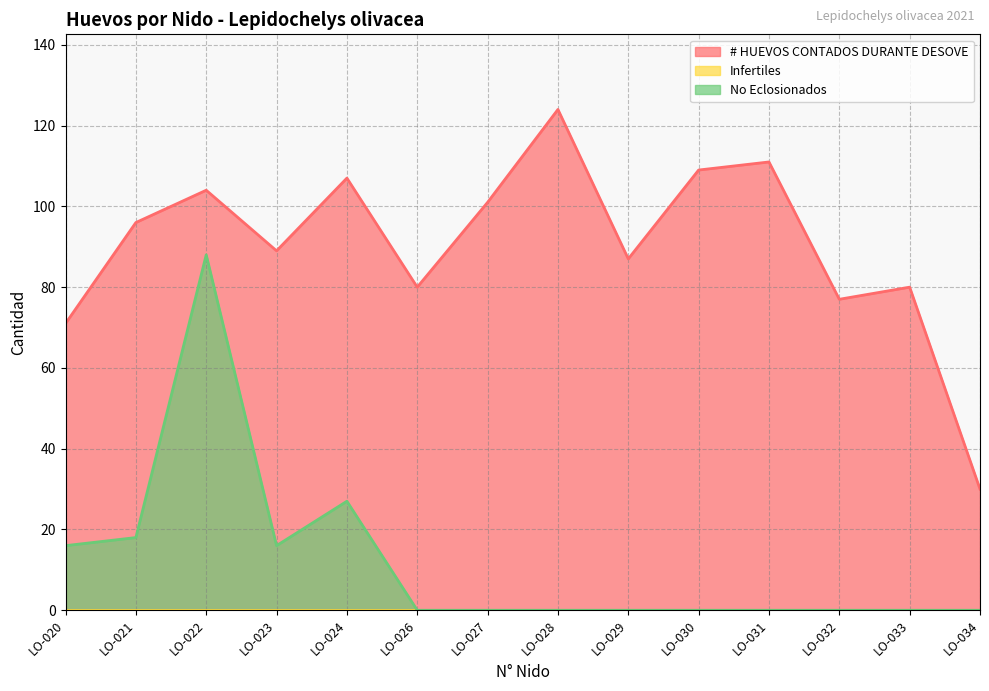

True or false: # HUEVOS CONTADOS DURANTE DESOVE and No Eclosionados intersect in this chart.

False